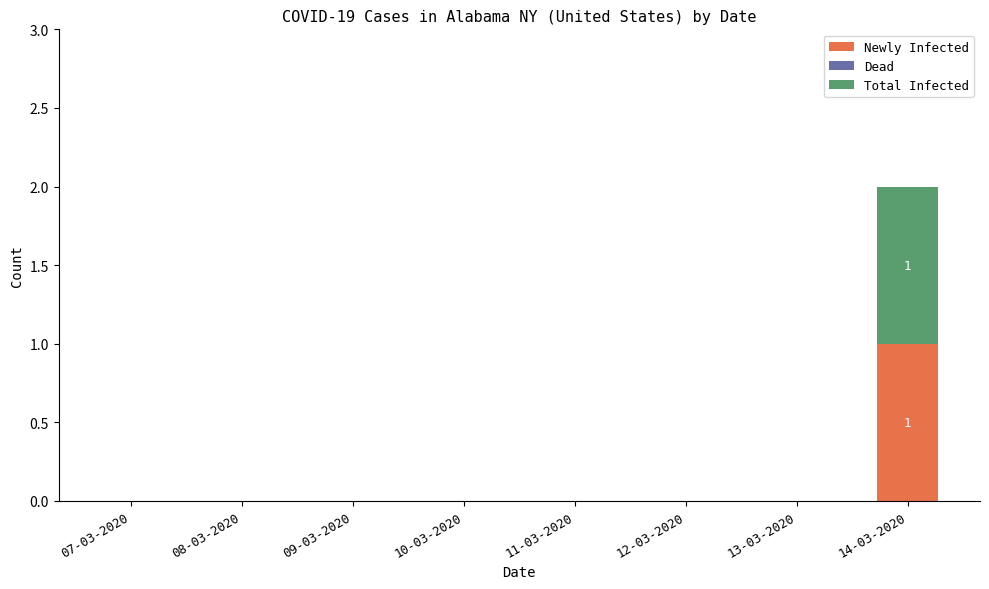

At which category is the sum across all series the highest?

14-03-2020